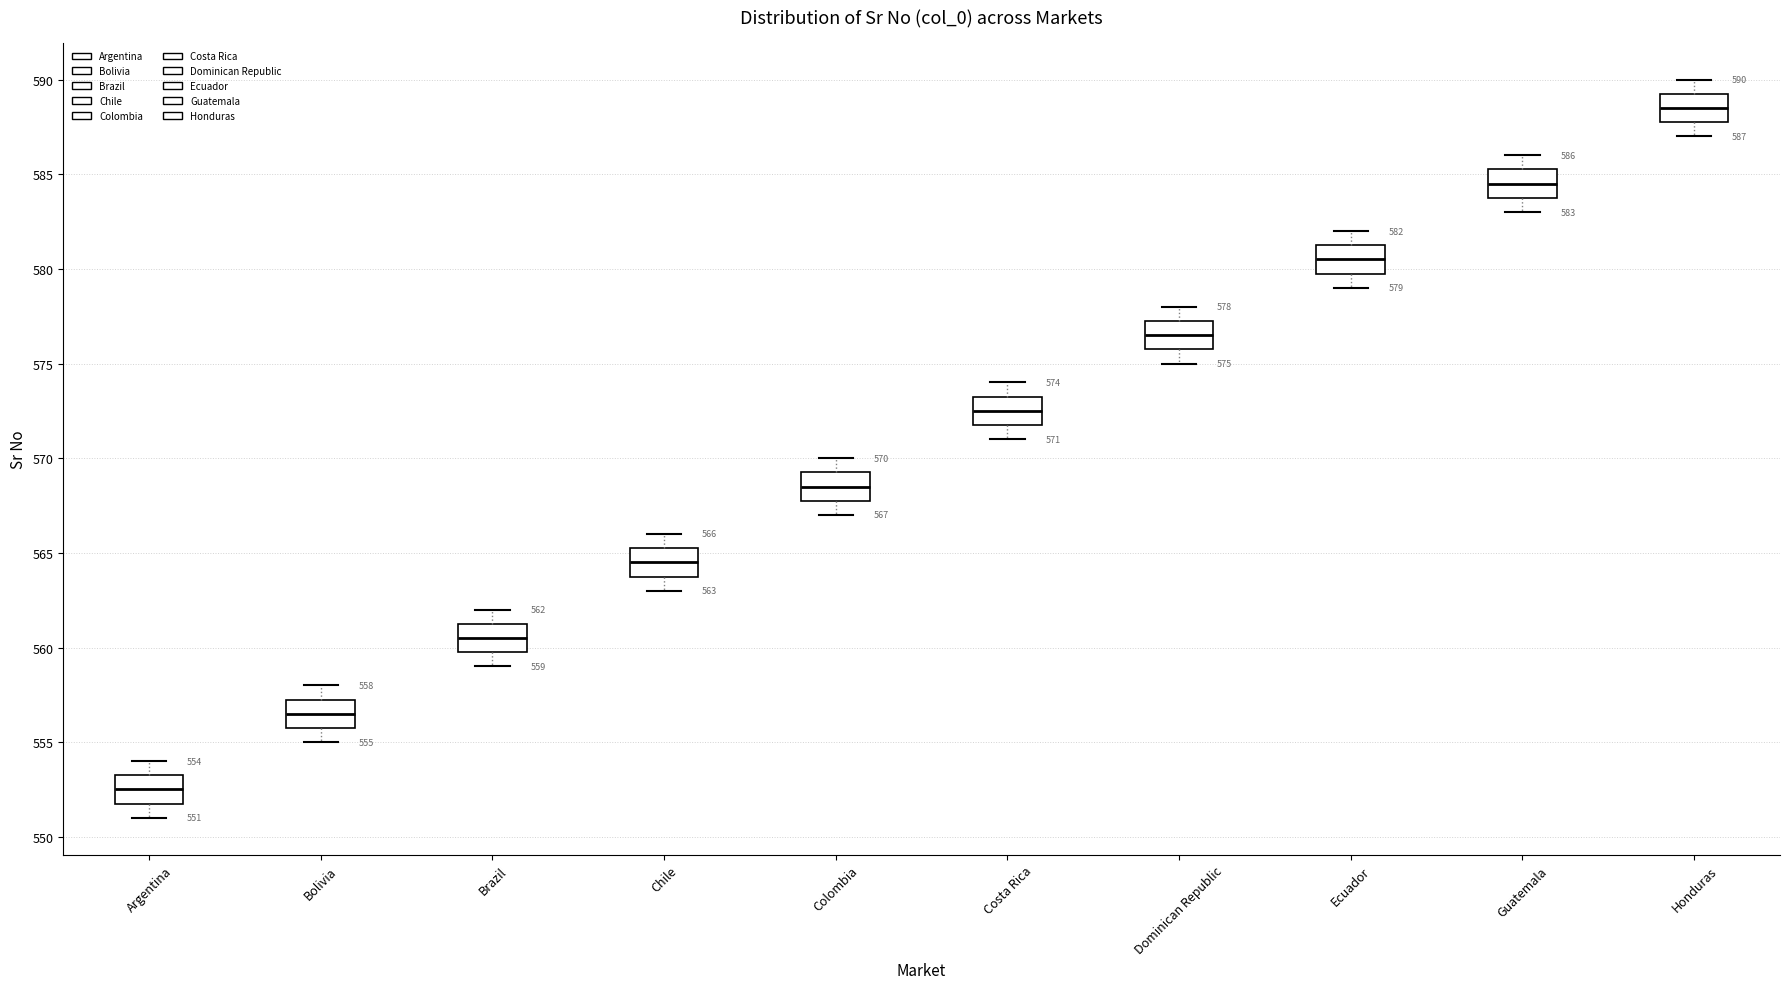

Which box has the highest median line?

Honduras